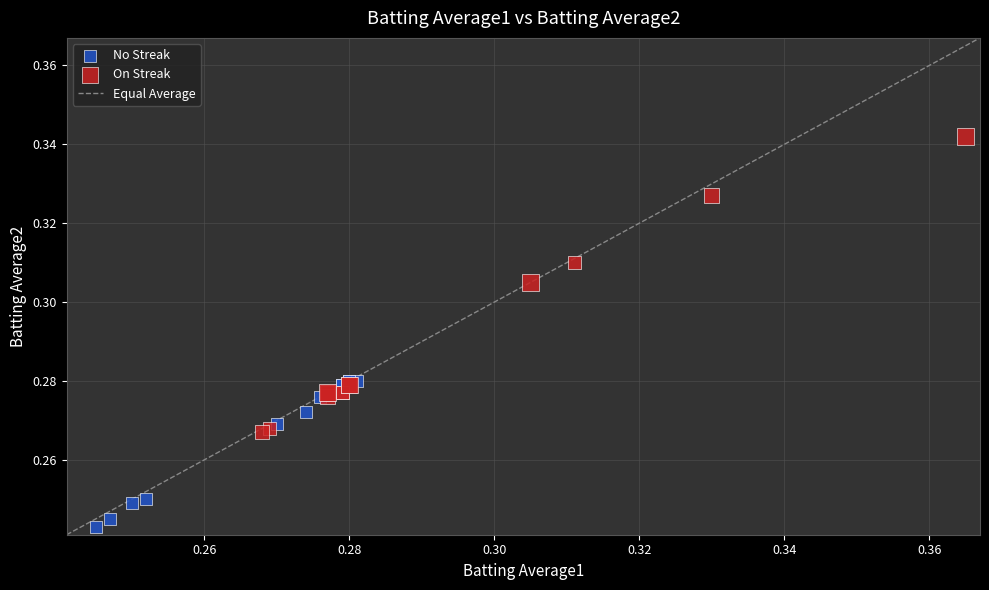

Which series reaches the maximum Y coordinate?

On Streak